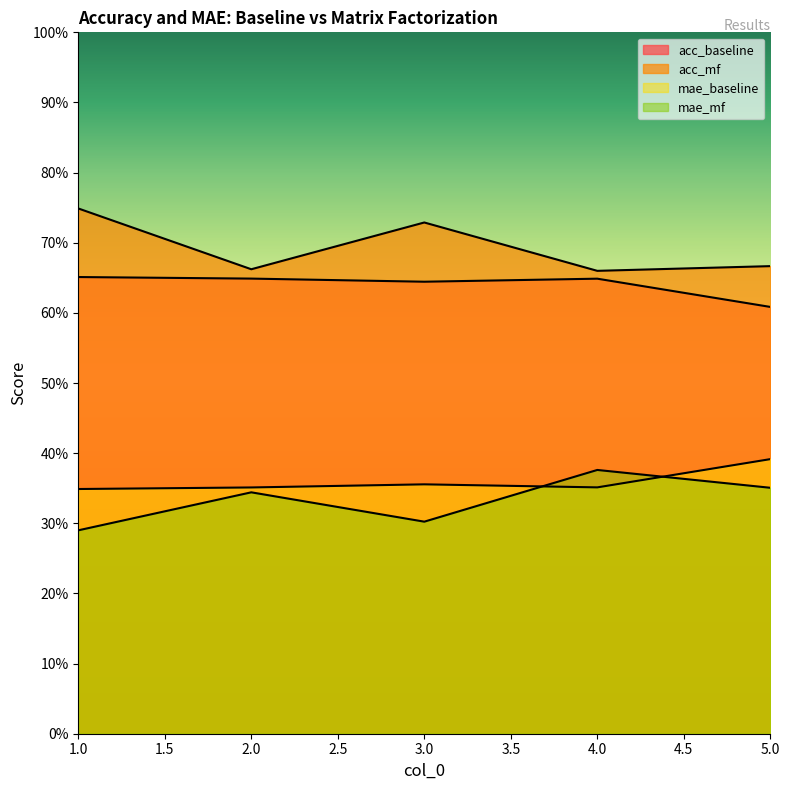

List the labels in order of acc_baseline value, largest first.

1, 2, 4, 3, 5